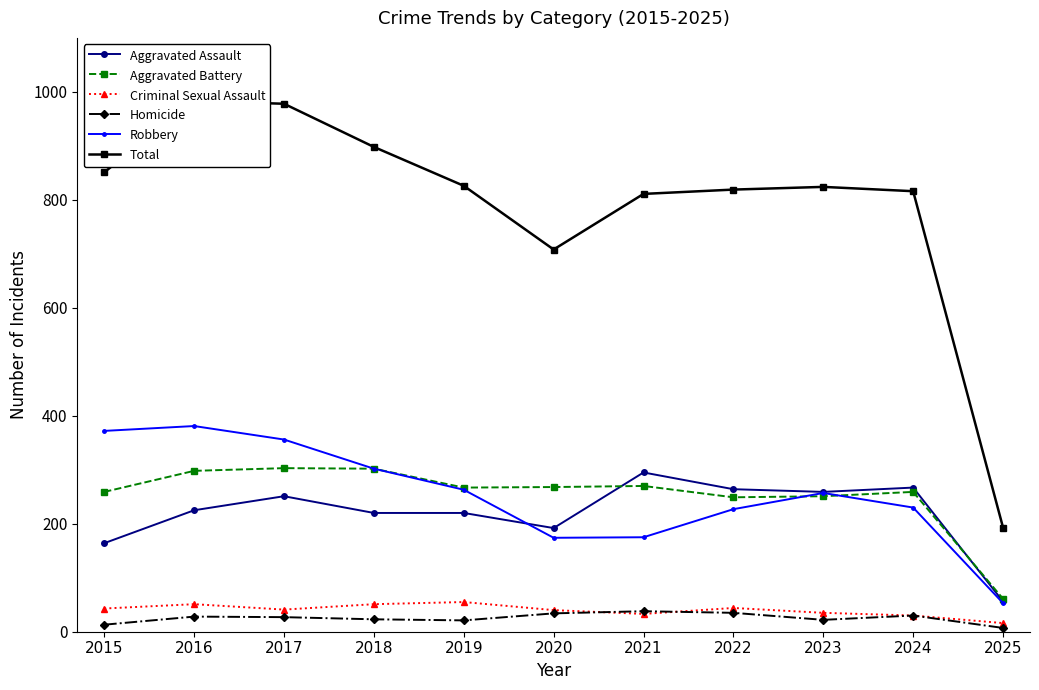

Reading left to right, extract all data points from this chart.

Aggravated Assault: 2015=164	2016=225	2017=251	2018=220	2019=220	2020=192	2021=295	2022=264	2023=259	2024=267	2025=56
Aggravated Battery: 2015=259	2016=298	2017=303	2018=302	2019=267	2020=268	2021=270	2022=249	2023=251	2024=259	2025=61
Criminal Sexual Assault: 2015=43	2016=51	2017=41	2018=51	2019=55	2020=40	2021=33	2022=44	2023=35	2024=30	2025=16
Homicide: 2015=13	2016=28	2017=27	2018=23	2019=21	2020=34	2021=38	2022=35	2023=22	2024=30	2025=7
Robbery: 2015=372	2016=381	2017=356	2018=302	2019=263	2020=174	2021=175	2022=227	2023=257	2024=230	2025=53
Total: 2015=851	2016=983	2017=978	2018=898	2019=826	2020=708	2021=811	2022=819	2023=824	2024=816	2025=193